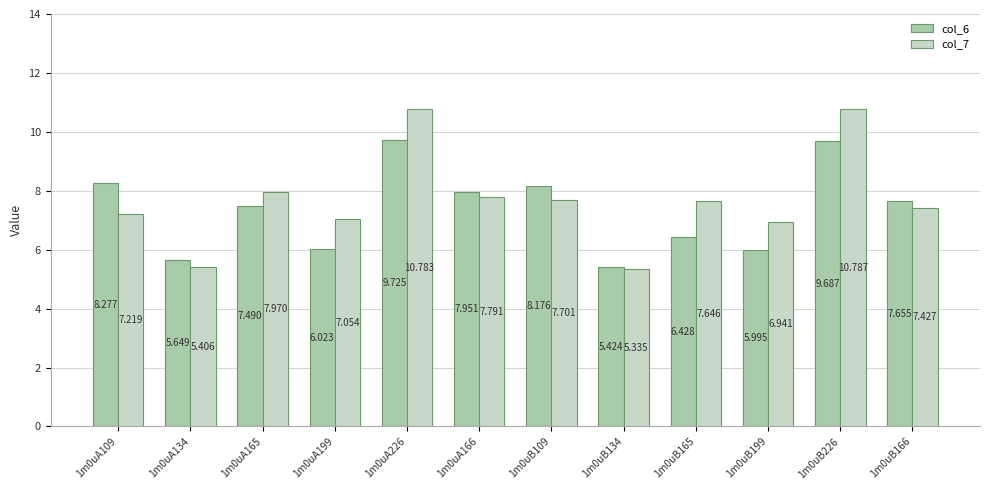

Is the value of col_7 at 1m0uA166 greater than the value of col_6 at 1m0uB134?

Yes